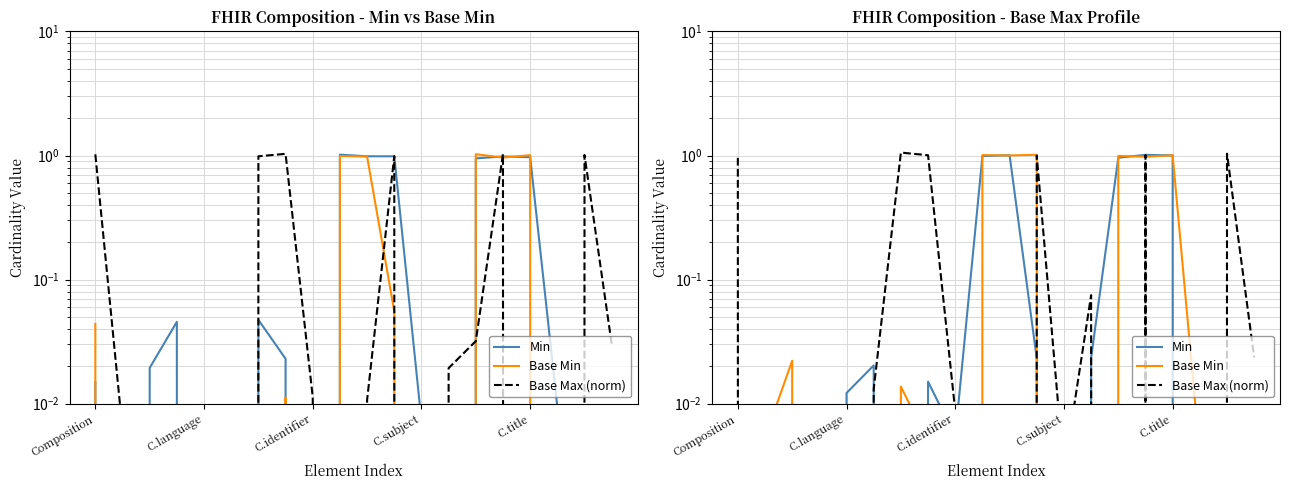

True or false: Base Min has a value of 1.7 at 14.

False